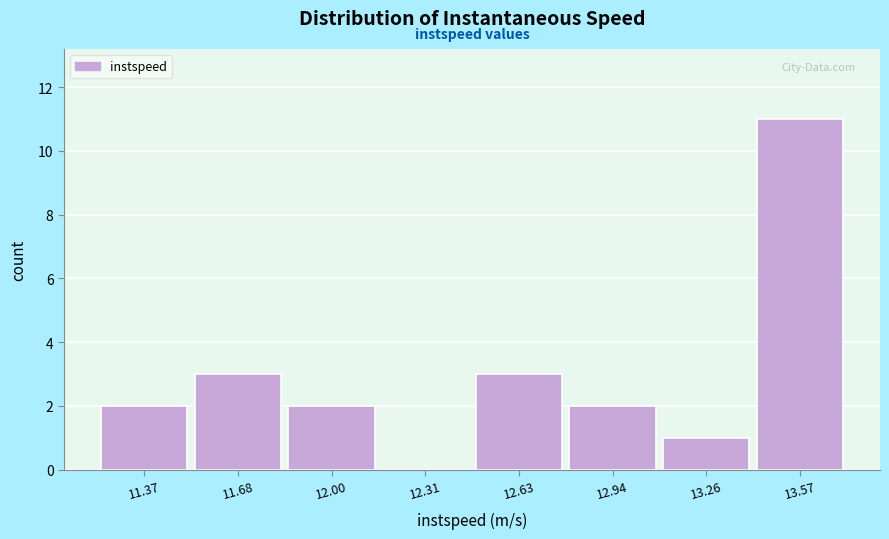

Reading right to left, list all the values displayed in this chart.

13.57=11	13.26=1	12.94=2	12.63=3	12.31=0	12.00=2	11.68=3	11.37=2